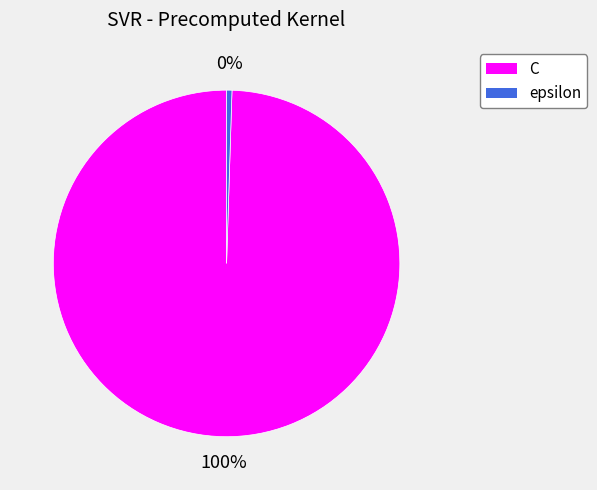

Is the sum of epsilon and C greater than half?

Yes